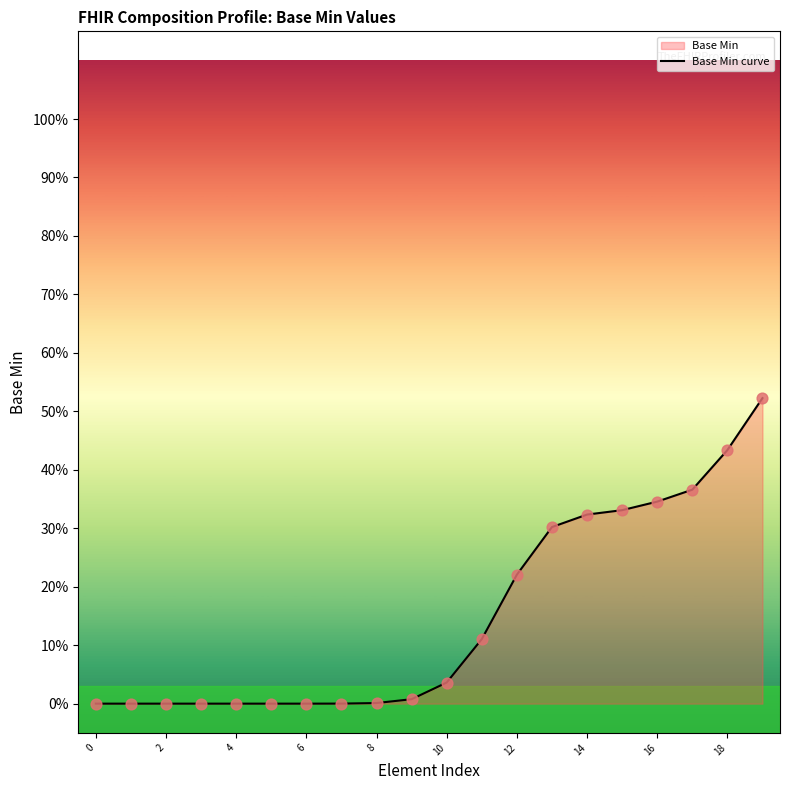

Which has a higher value, 6 or 4?

6